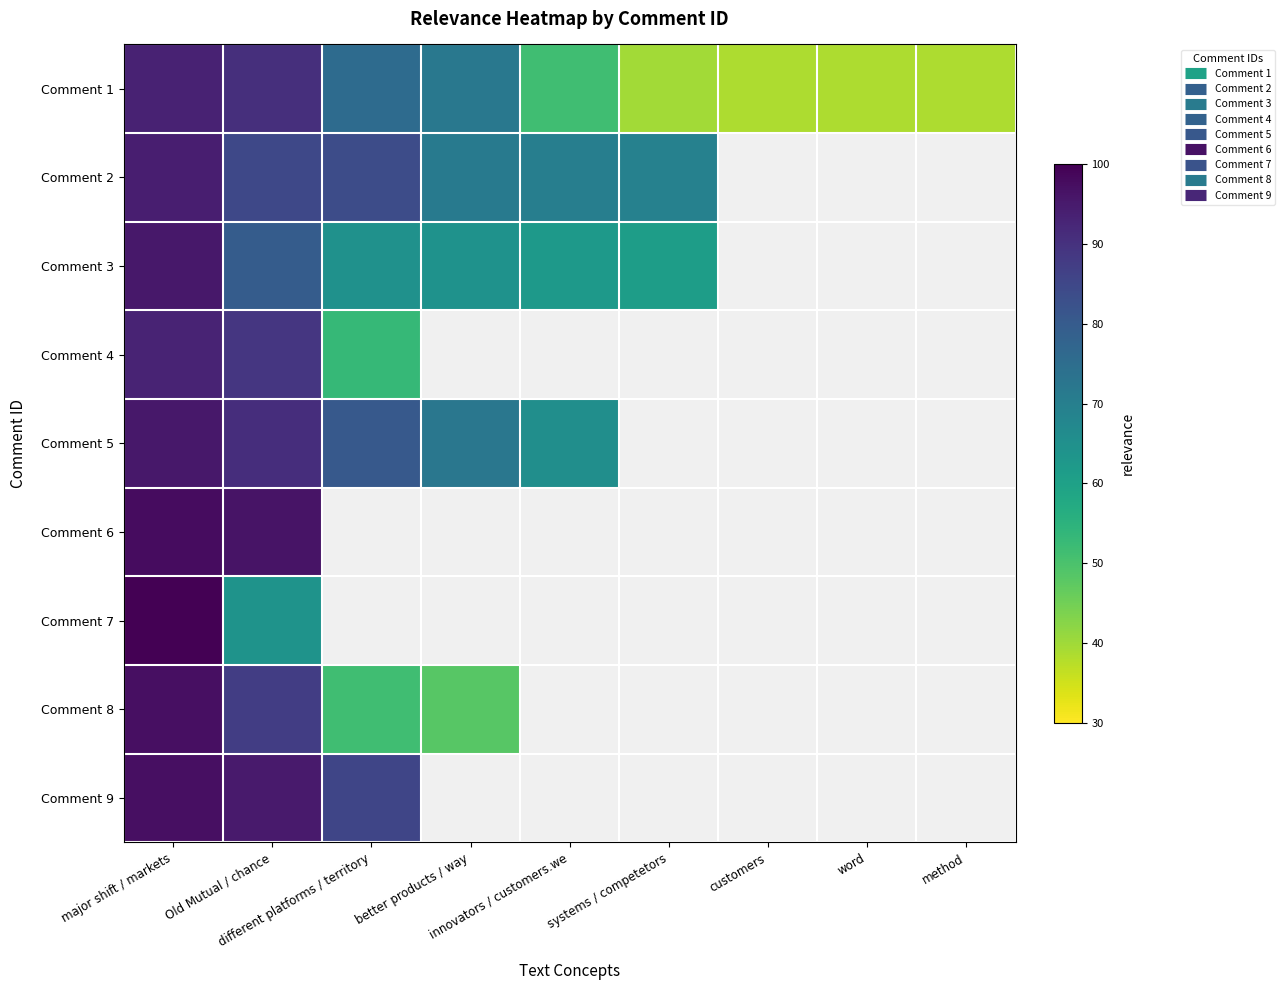

At which category is the sum across all series the highest?

major shift / markets